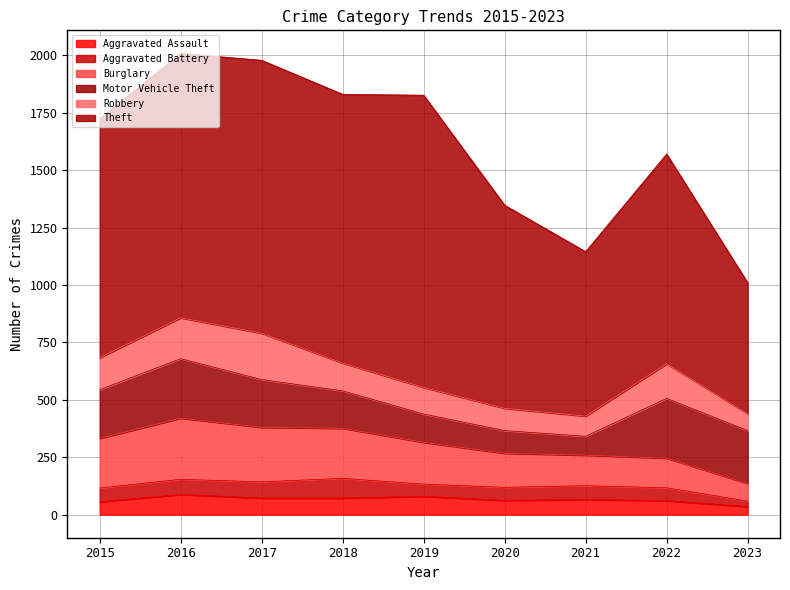

What is the total value across all series at 2020?

1347